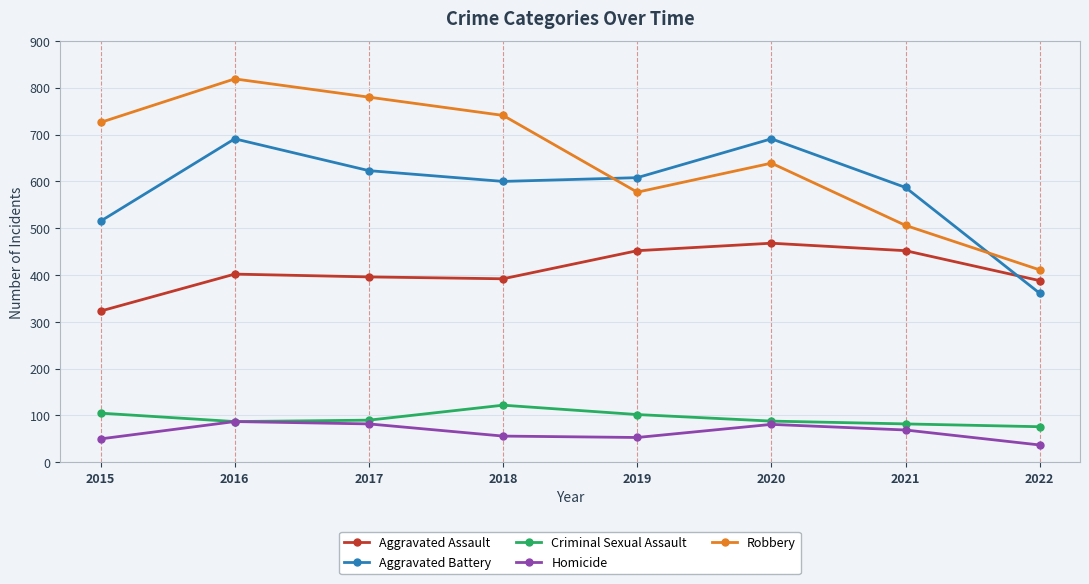

At how many categories does at least one series exceed 39?

8